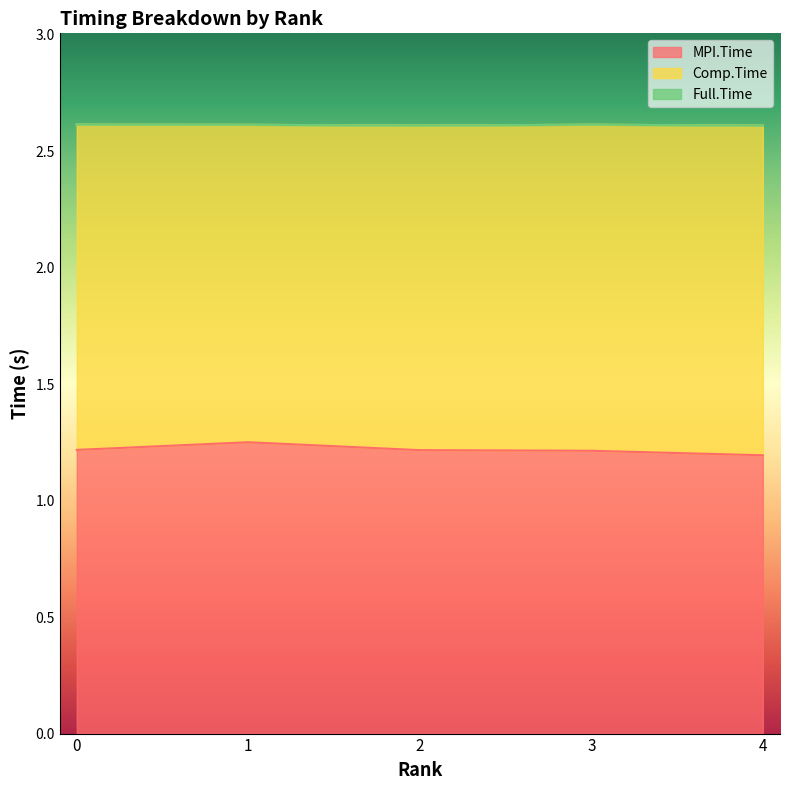

Where is Full.Time nearest to the value 2?

2